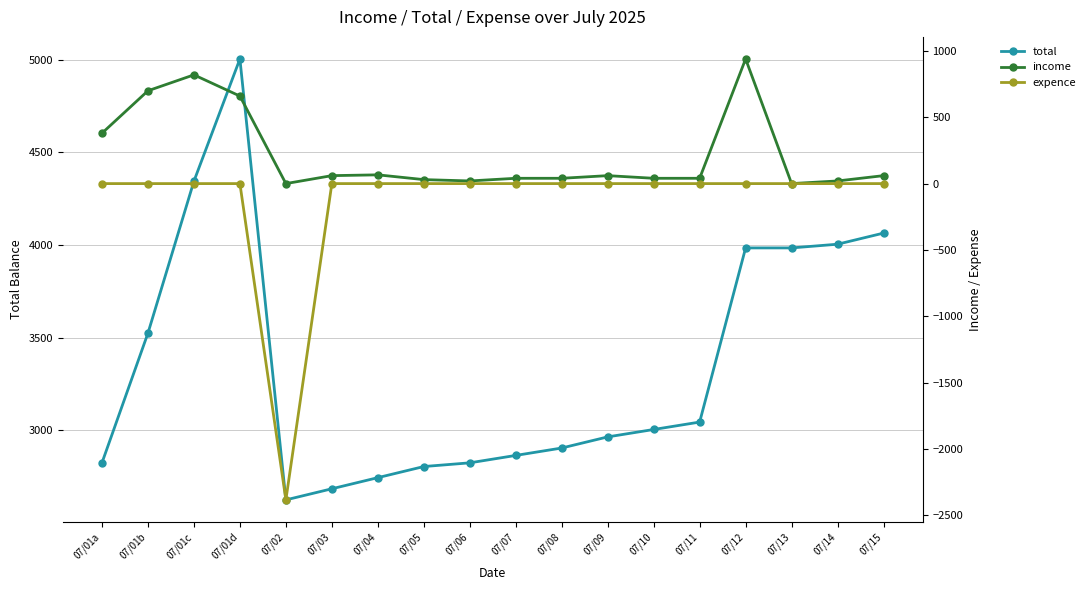

Is the value of expence at 07/15 greater than the value of total at 07/01a?

No